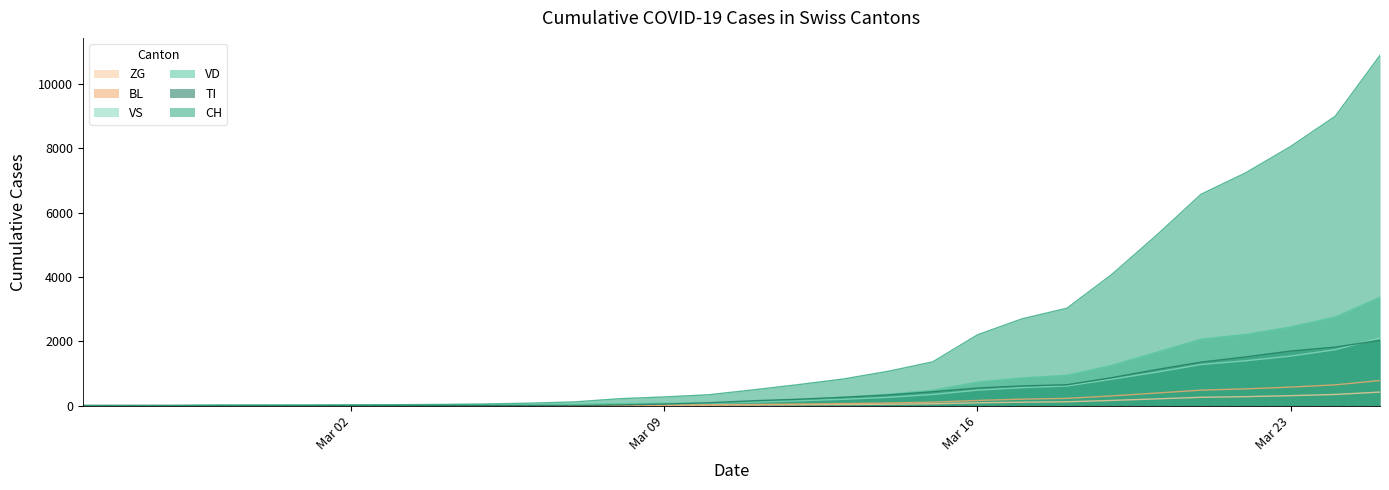

What is the sum of all ZG values?

2488